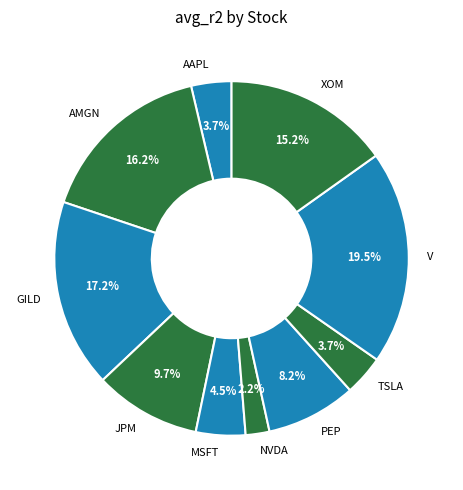

What portion of the pie excludes JPM?

90.3%